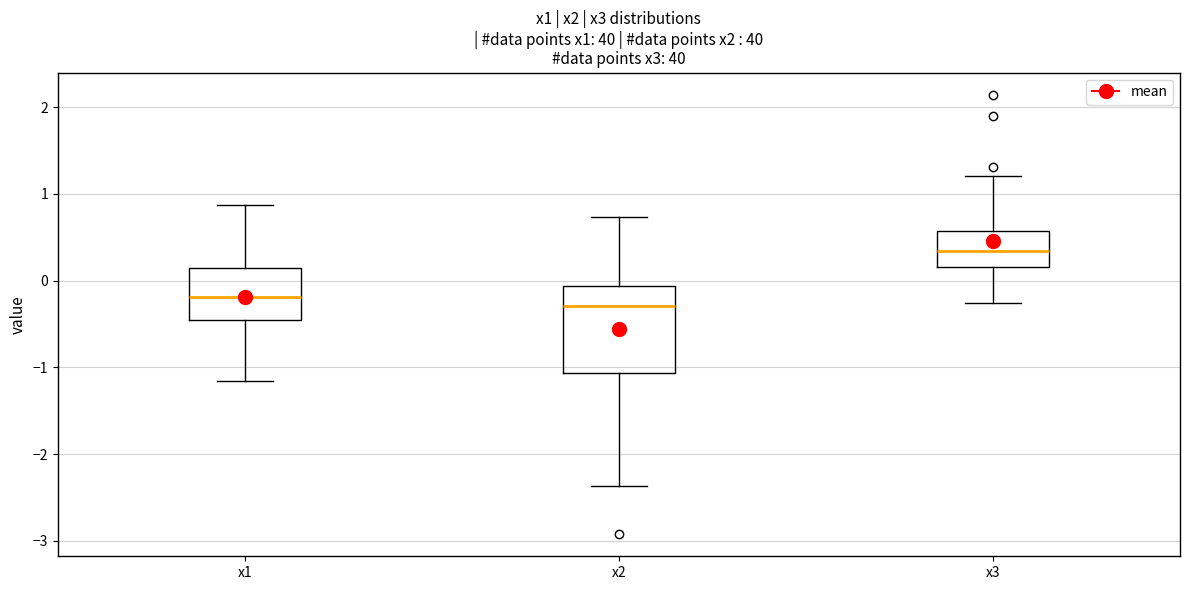

Reading left to right, read every box against the y-axis: the position of its median line, the range the box covers, and the ends of its whiskers. The values are not printed on the chart, so give them approximately, as read against the axis.

x1: median -0.2, box -0.5 to 0.1, whiskers -1.2 to 0.9
x2: median -0.3, box -1.1 to -0.1, whiskers -2.4 to 0.7
x3: median 0.3, box 0.2 to 0.6, whiskers -0.3 to 1.2